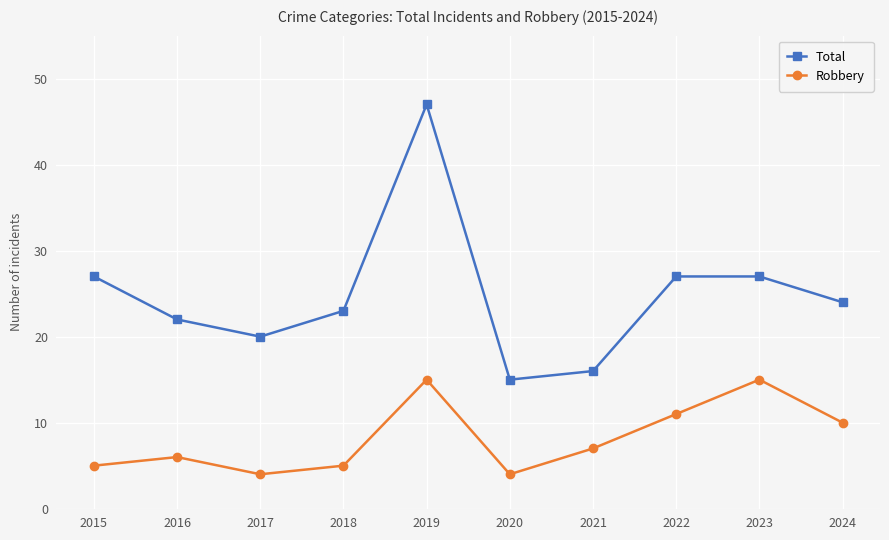

The value of Total at 2021 is 16. True or false?

True